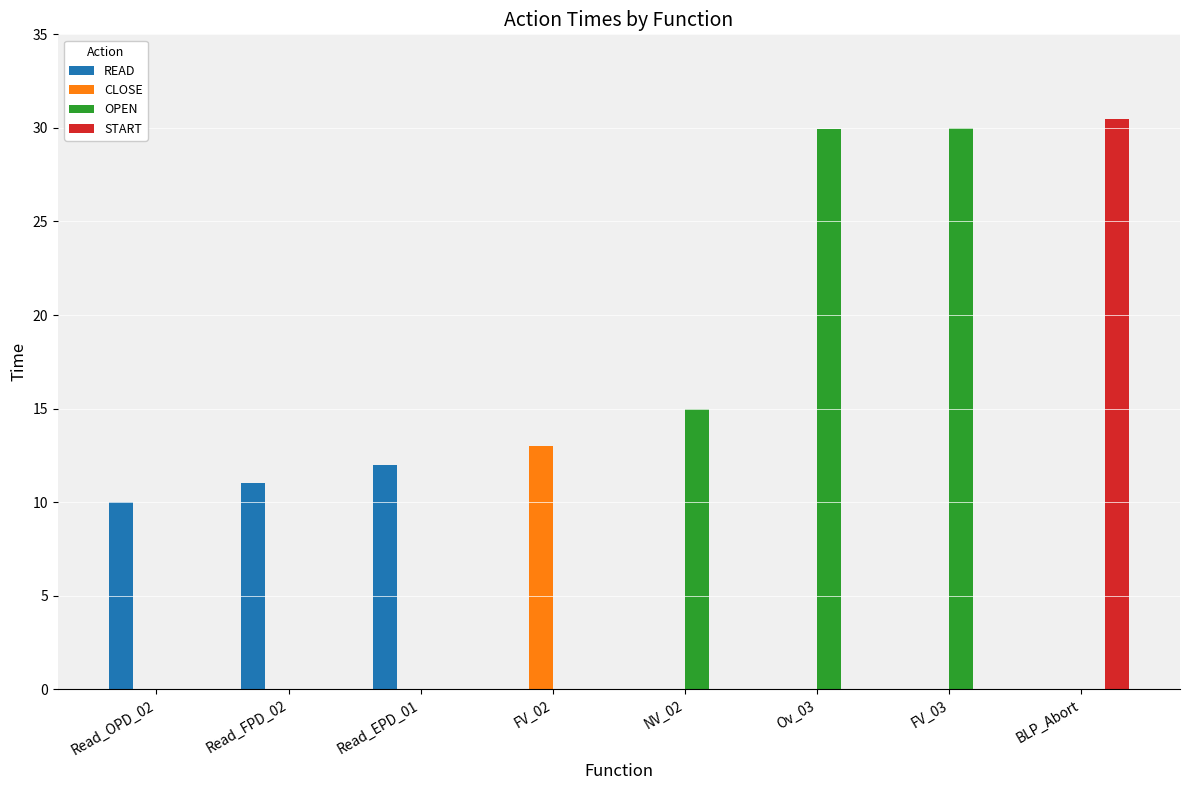

How many groups of bars are there?

8